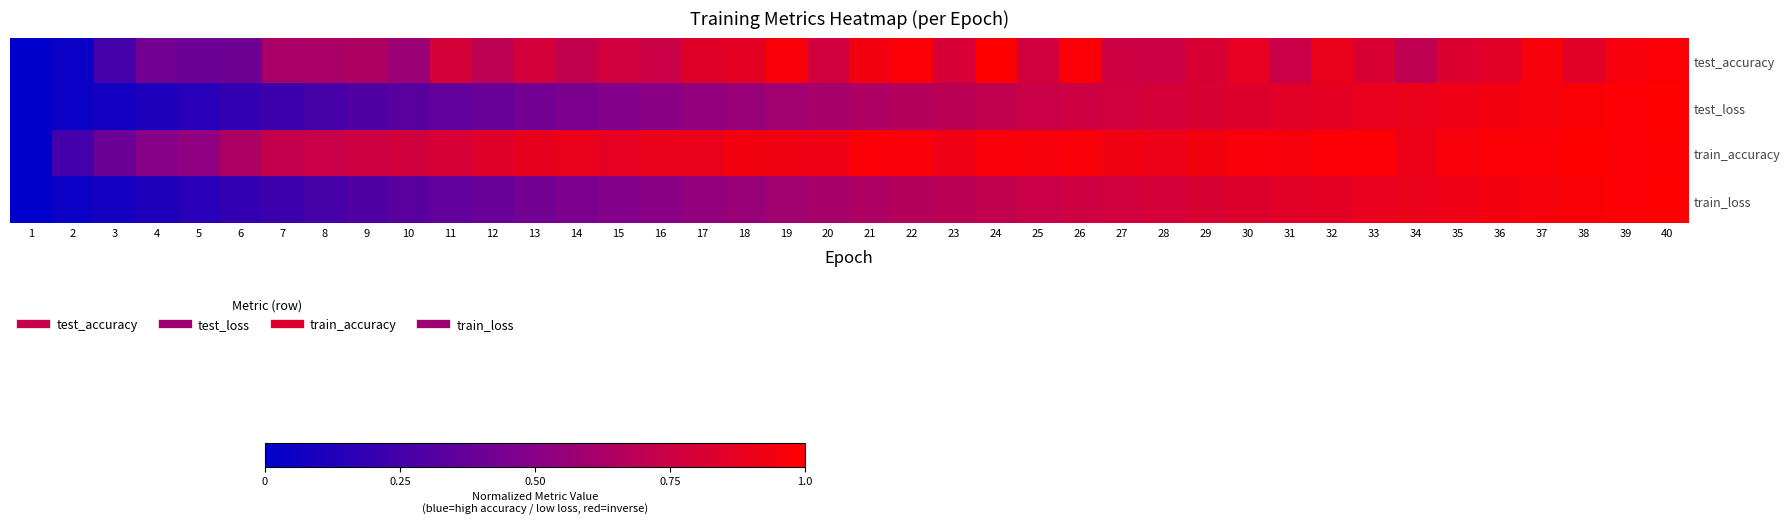

Reading left to right, extract all data points from this chart.

test_accuracy: 1=0.0	2=0.0	3=0.3	4=0.4	5=0.4	6=0.4	7=0.6	8=0.6	9=0.6	10=0.6	11=0.8	12=0.7	13=0.8	14=0.7	15=0.8	16=0.7	17=0.8	18=0.9	19=1.0	20=0.8	21=0.9	22=1.0	23=0.8	24=1.0	25=0.8	26=1.0	27=0.8	28=0.7	29=0.8	30=0.9	31=0.7	32=0.9	33=0.8	34=0.7	35=0.8	36=0.8	37=1.0	38=0.9	39=1.0	40=1.0
test_loss: 1=0.0	2=0.0	3=0.1	4=0.1	5=0.2	6=0.2	7=0.2	8=0.3	9=0.3	10=0.3	11=0.4	12=0.4	13=0.4	14=0.5	15=0.5	16=0.5	17=0.5	18=0.6	19=0.6	20=0.6	21=0.6	22=0.7	23=0.7	24=0.7	25=0.7	26=0.8	27=0.8	28=0.8	29=0.8	30=0.8	31=0.9	32=0.9	33=0.9	34=0.9	35=0.9	36=0.9	37=1.0	38=1.0	39=1.0	40=1.0
train_accuracy: 1=0.0	2=0.2	3=0.4	4=0.5	5=0.5	6=0.6	7=0.7	8=0.7	9=0.8	10=0.8	11=0.8	12=0.8	13=0.9	14=0.9	15=0.9	16=0.9	17=0.9	18=0.9	19=0.9	20=0.9	21=1.0	22=1.0	23=0.9	24=1.0	25=1.0	26=1.0	27=0.9	28=0.9	29=0.9	30=1.0	31=1.0	32=1.0	33=1.0	34=0.9	35=1.0	36=1.0	37=1.0	38=1.0	39=1.0	40=1.0
train_loss: 1=0.0	2=0.0	3=0.1	4=0.1	5=0.2	6=0.2	7=0.2	8=0.3	9=0.3	10=0.3	11=0.4	12=0.4	13=0.4	14=0.5	15=0.5	16=0.5	17=0.5	18=0.6	19=0.6	20=0.6	21=0.6	22=0.7	23=0.7	24=0.7	25=0.7	26=0.8	27=0.8	28=0.8	29=0.8	30=0.8	31=0.9	32=0.9	33=0.9	34=0.9	35=0.9	36=0.9	37=1.0	38=1.0	39=1.0	40=1.0